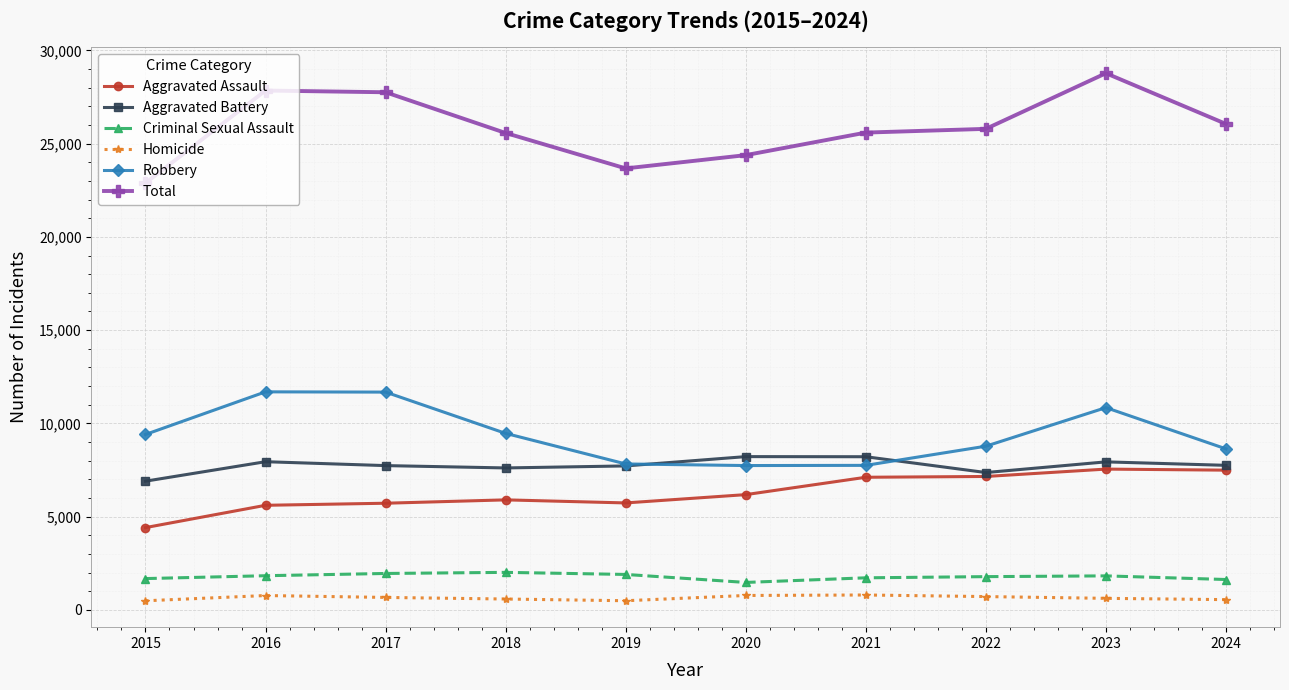

What is the value of the Total point at the 3rd from the left?

27753